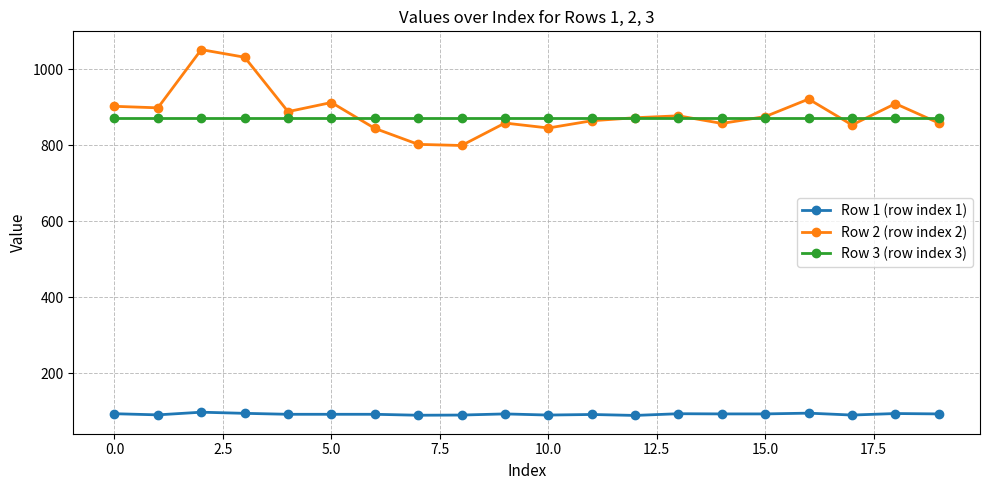

What is the value of the Row 1 (row index 1) point at the 13th from the left?

89.5